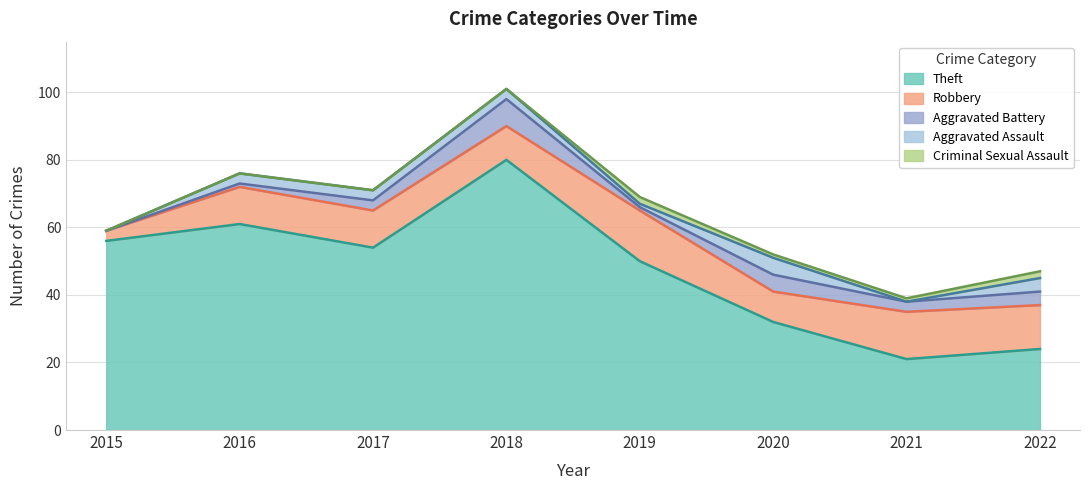

Reading left to right, what are all the values shown in this chart?

Theft: 2015=56	2016=61	2017=54	2018=80	2019=50	2020=32	2021=21	2022=24
Robbery: 2015=3	2016=11	2017=11	2018=10	2019=15	2020=9	2021=14	2022=13
Aggravated Battery: 2015=0	2016=1	2017=3	2018=8	2019=1	2020=5	2021=3	2022=4
Aggravated Assault: 2015=0	2016=3	2017=3	2018=3	2019=1	2020=5	2021=0	2022=4
Criminal Sexual Assault: 2015=0	2016=0	2017=0	2018=0	2019=2	2020=1	2021=1	2022=2